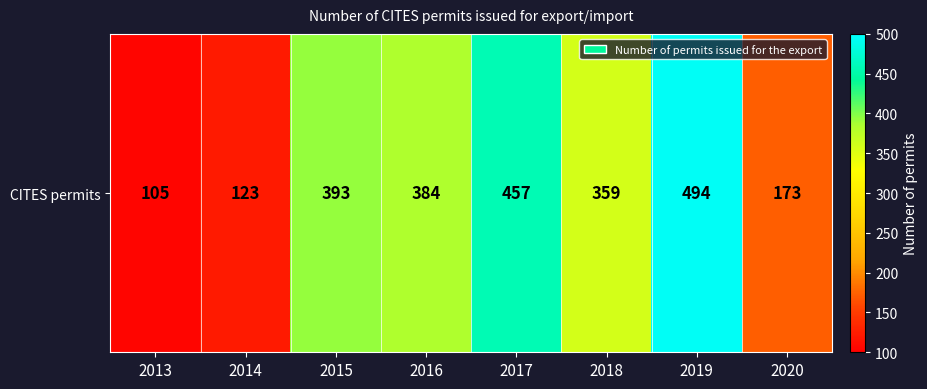

What is the sum of all values?

2488